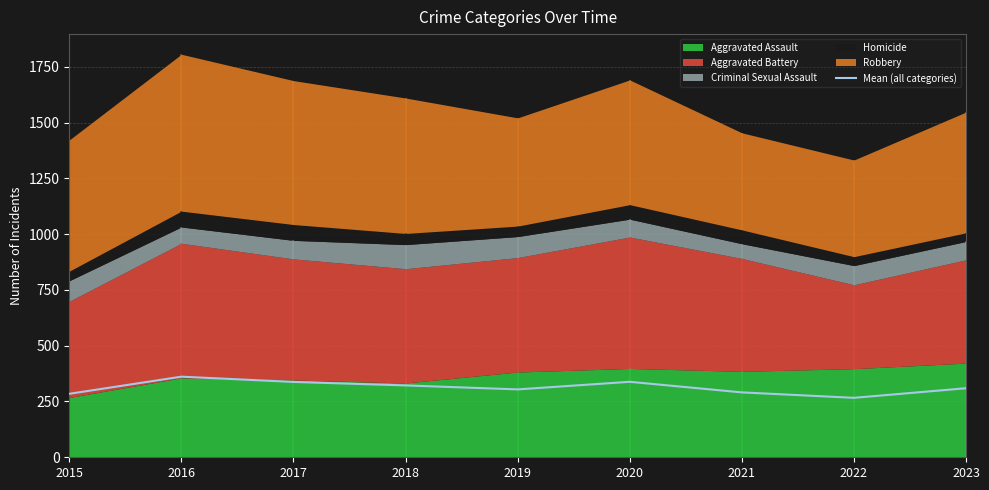

What is the minimum value for Mean (all categories)?

266.4